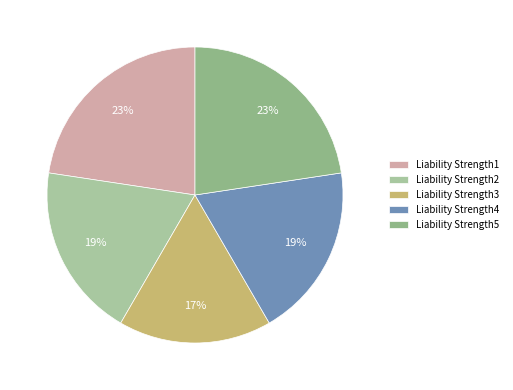

Which has a higher value, Liability Strength2 or Liability Strength4?

Liability Strength2